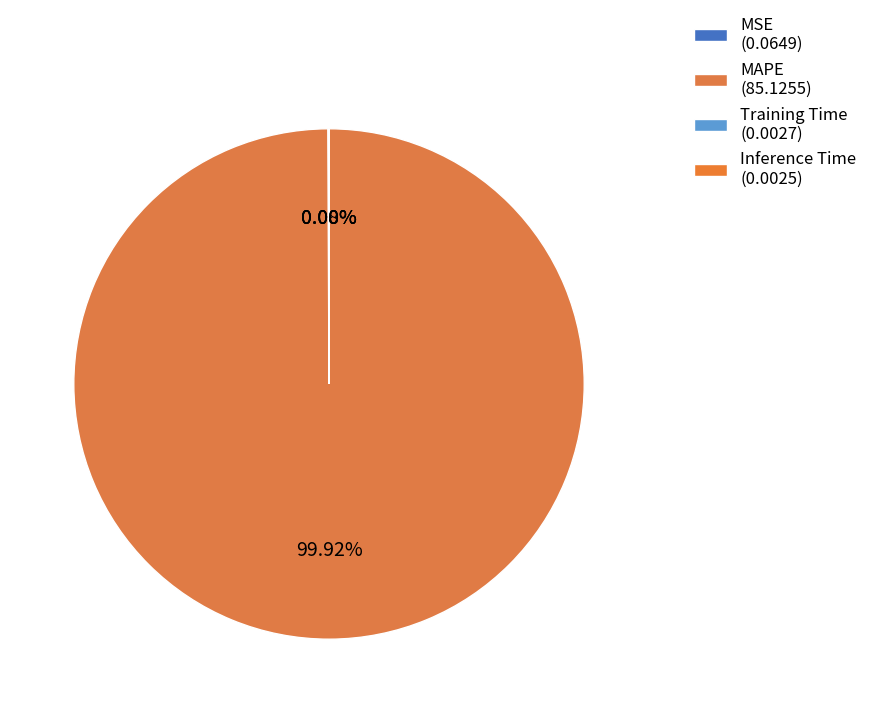

Rank the categories by value from highest to lowest.

MAPE, MSE, Training Time, Inference Time